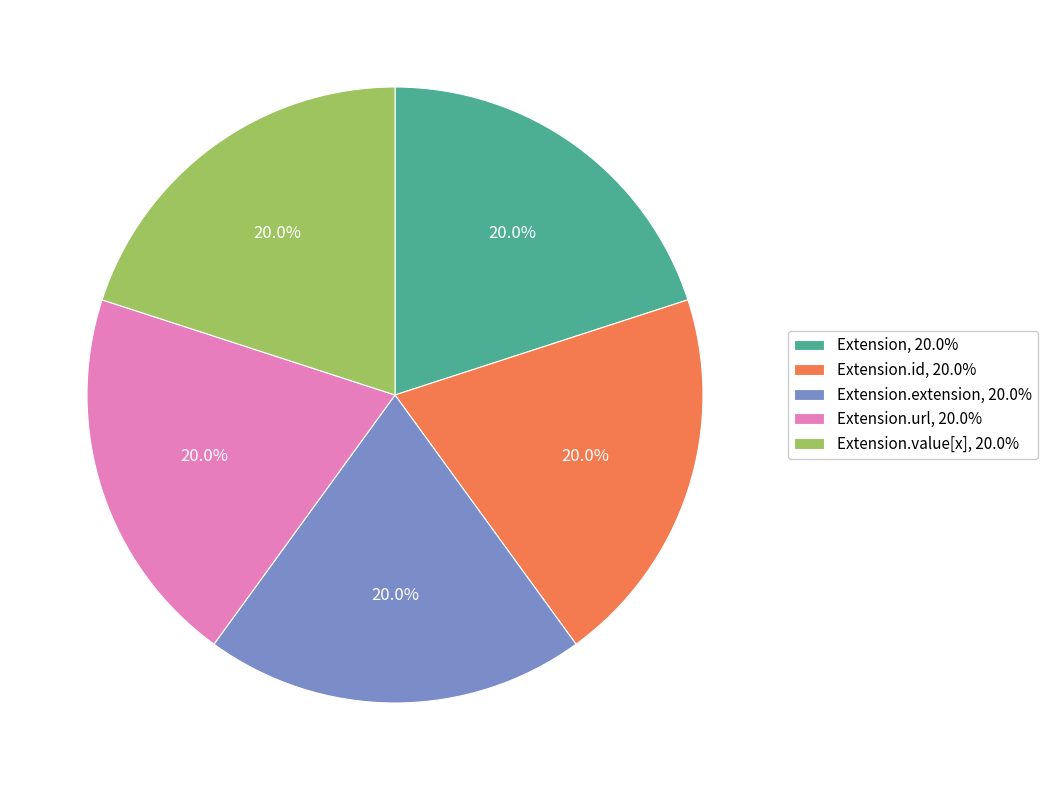

How many slices are in this pie chart?

5